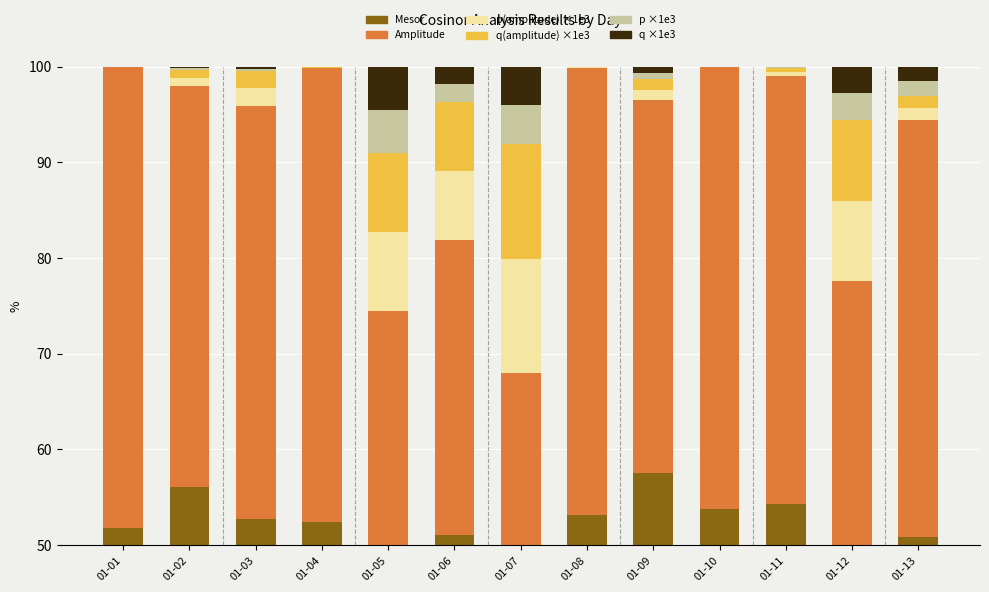

At which category is the sum across all series the highest?

01-04